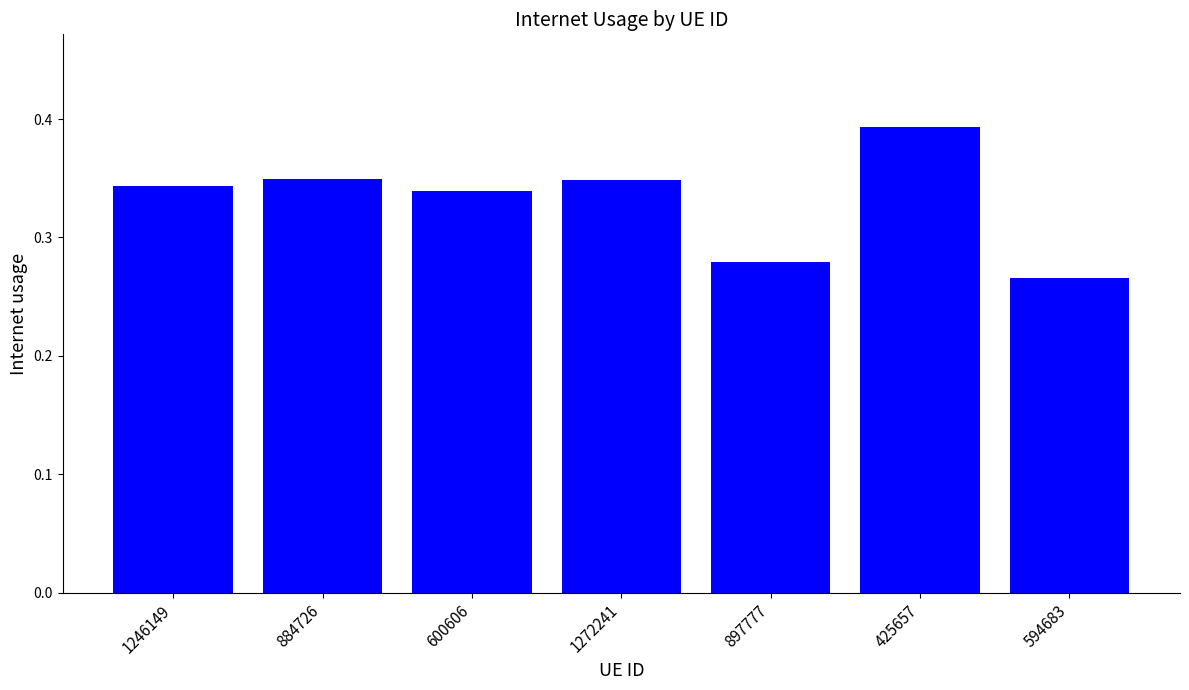

What is the label of the 4th bar from the right?

1272241